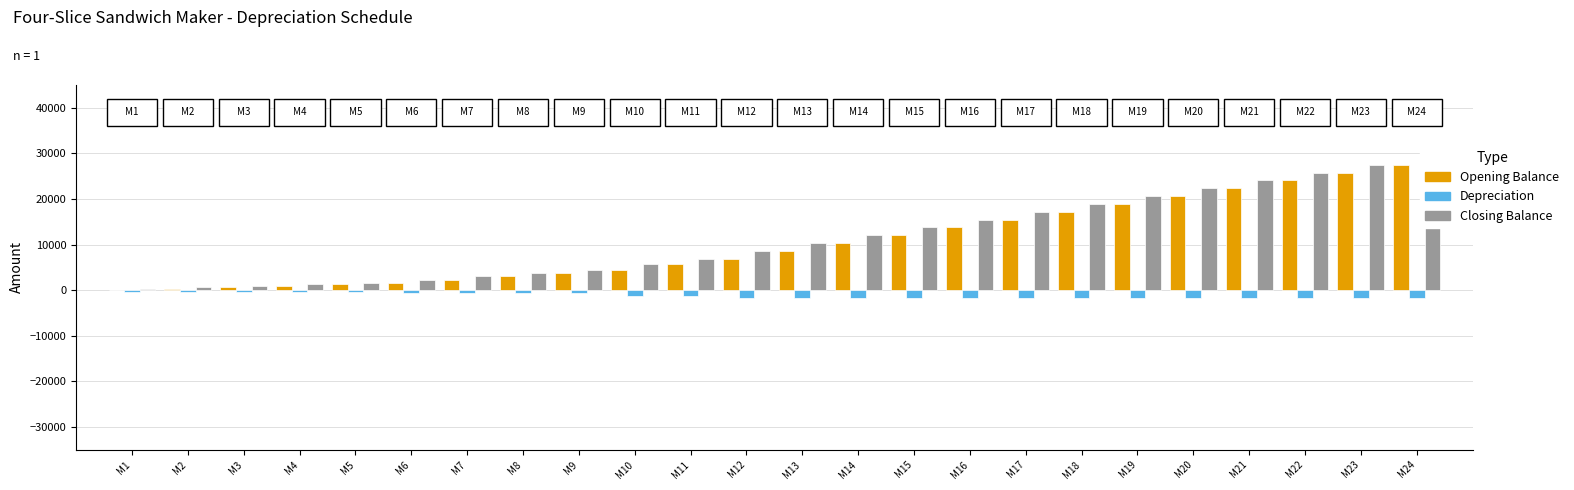

Rank the series at M16 from lowest to highest value.

Depreciation, Opening Balance, Closing Balance